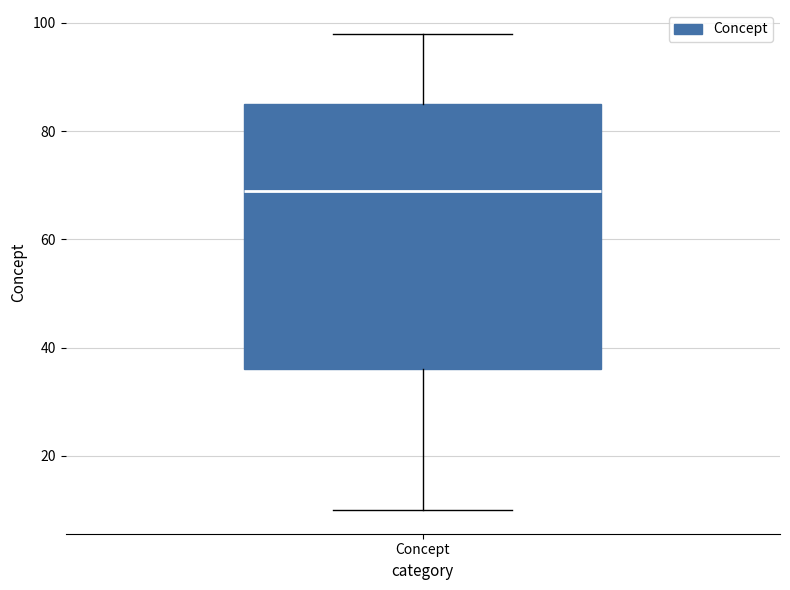

Where does the upper whisker of the box for Concept end on the y-axis? The values are not printed on the chart, so give them approximately, as read against the axis.

98